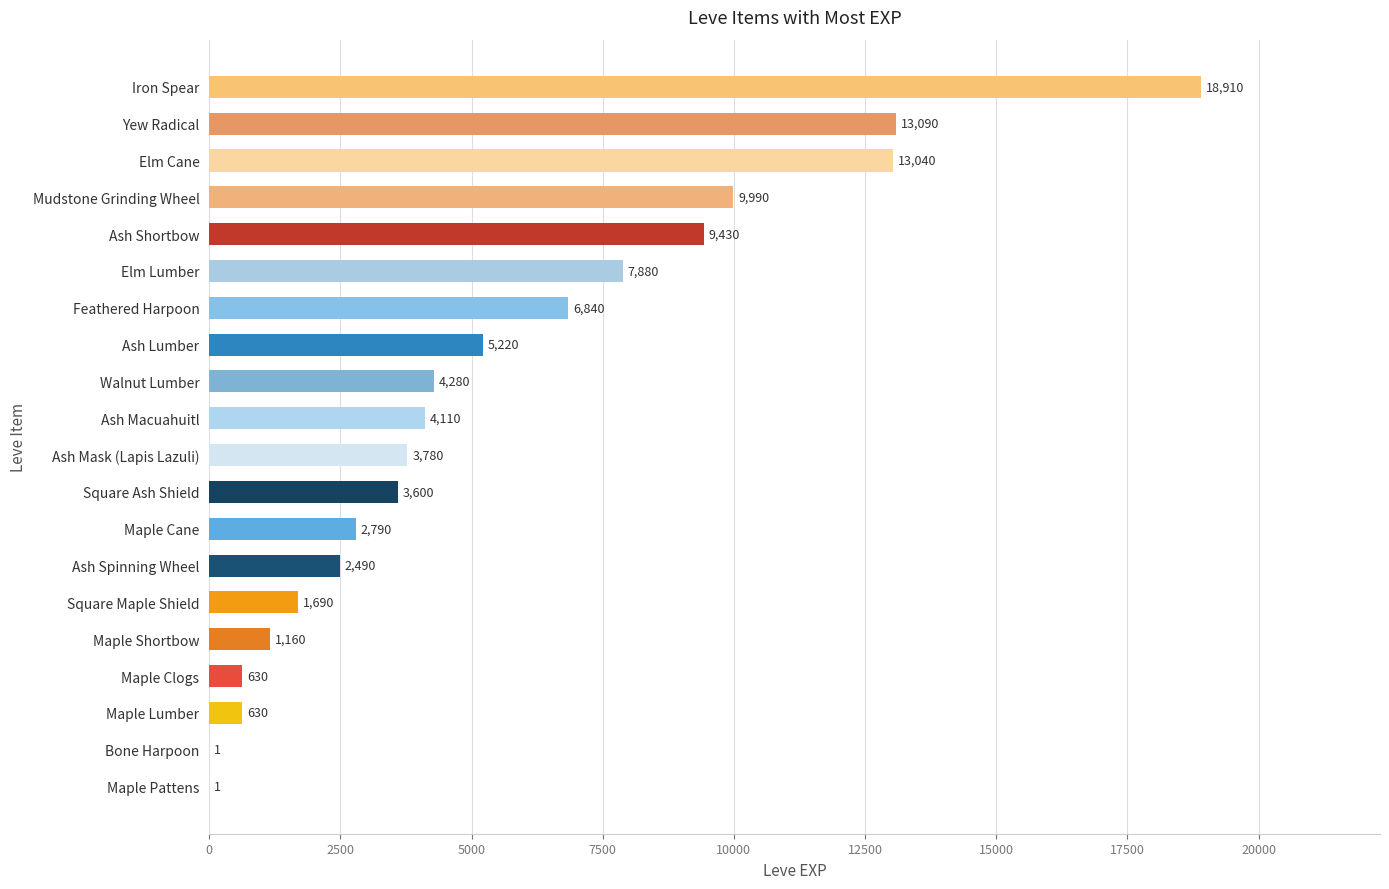

At which category does the chart reach its peak across all series?

Iron Spear